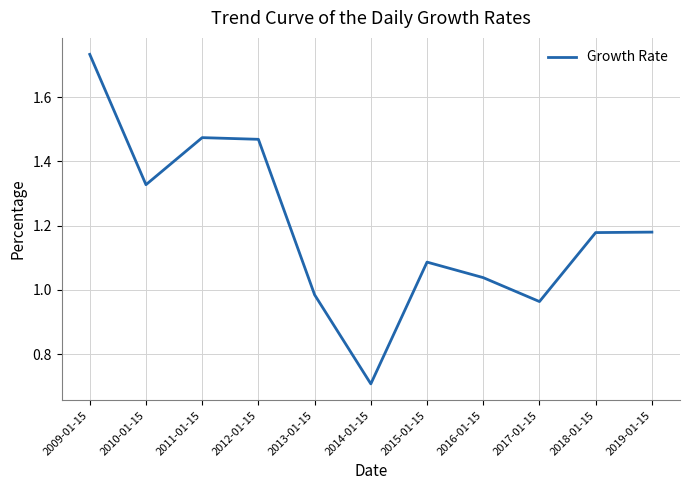

True or false: the data shows 0.4 at 2014-01-15.

False